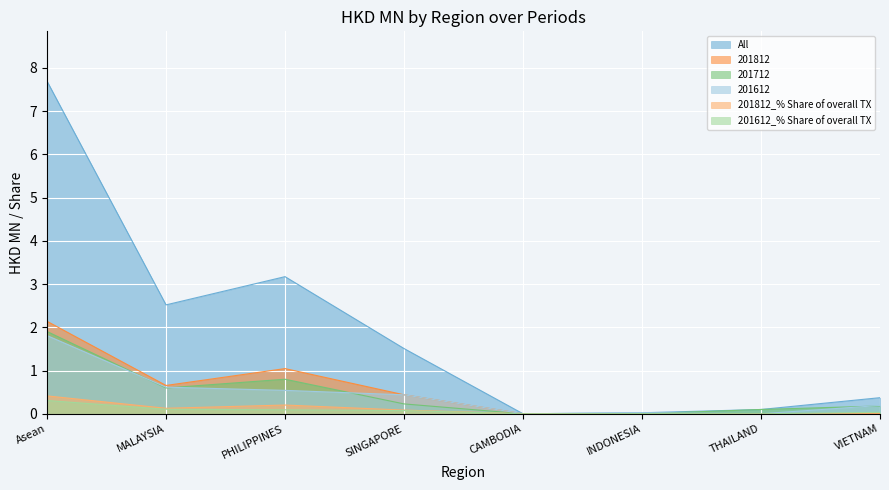

True or false: 201612_% Share of overall TX and 201812_% Share of overall TX intersect in this chart.

False